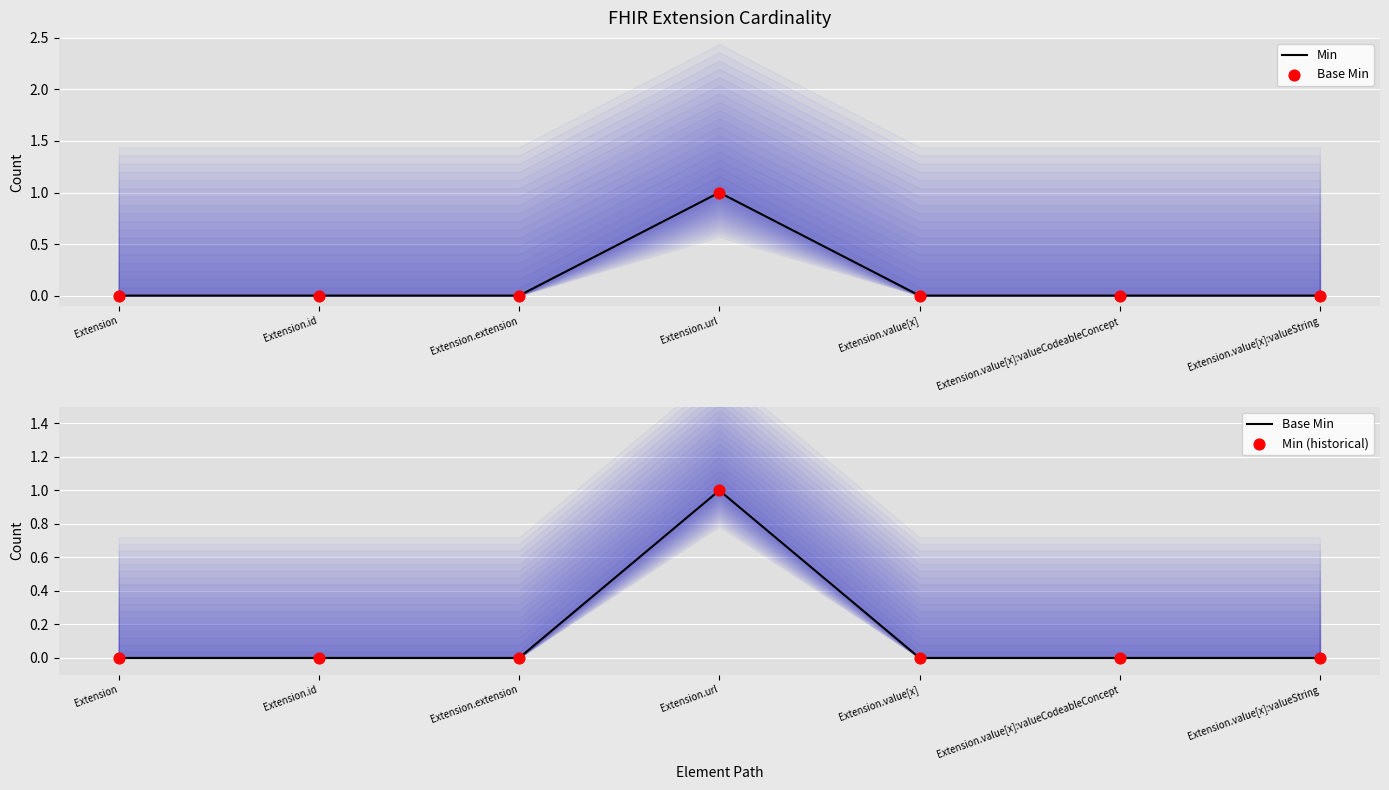

Which series has the largest Y range (max minus min)?

Min